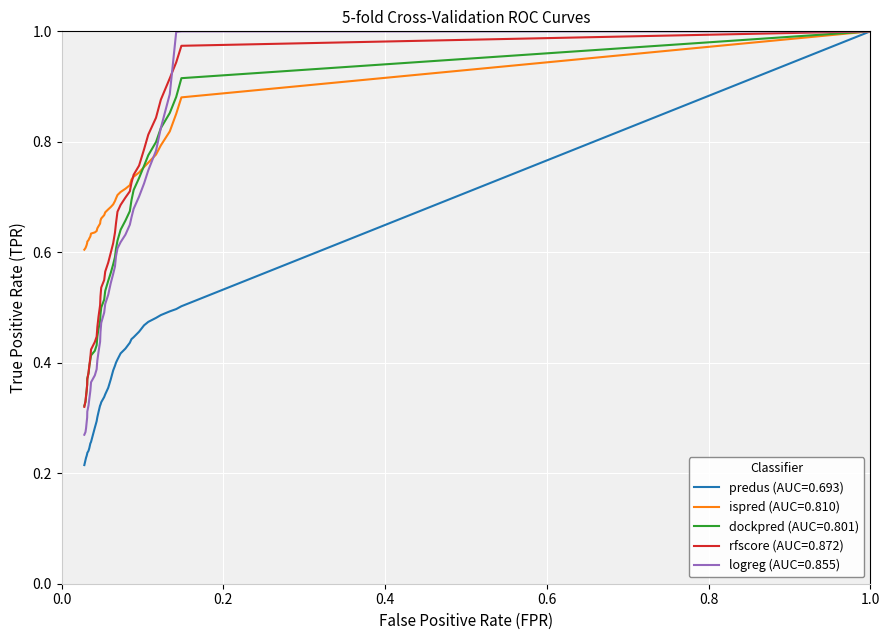

True or false: rfscore (AUC=0.872) and ispred (AUC=0.810) cross at least once.

True